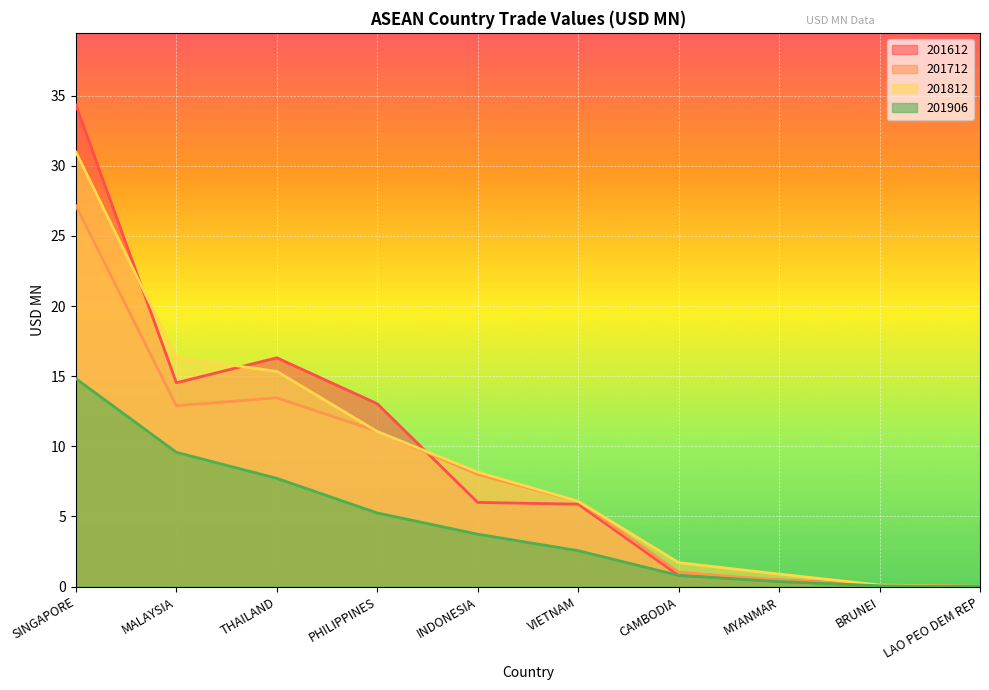

How many lines are shown in the chart?

4